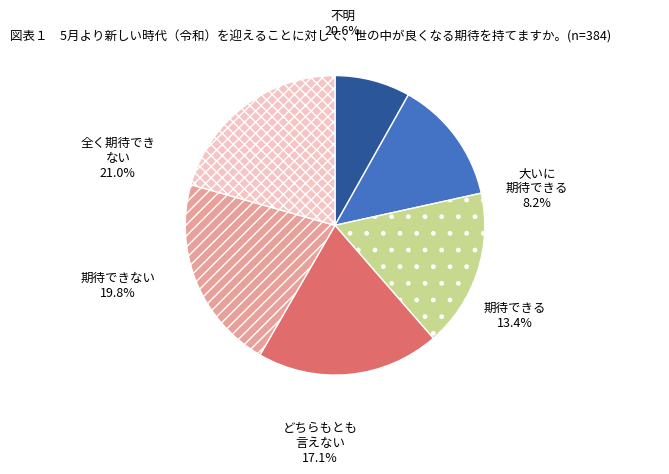

Count the number of slices in the pie.

6